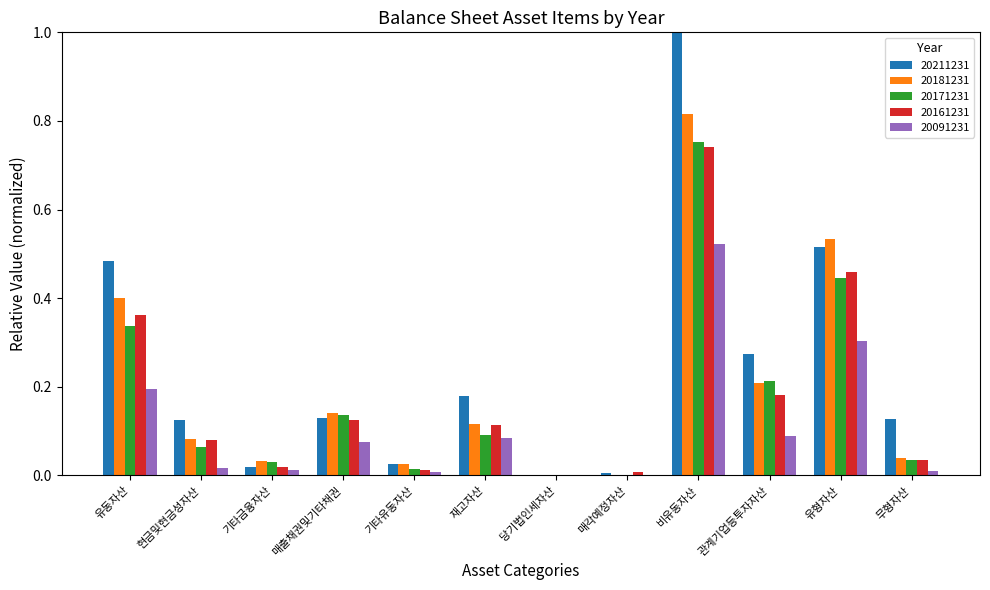

What are all the series names shown in the legend?

20211231, 20181231, 20171231, 20161231, 20091231